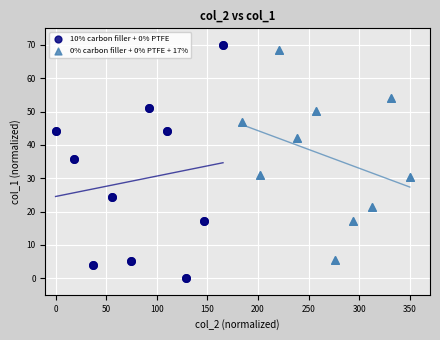

Which series has the largest Y range (max minus min)?

10% carbon filler + 0% PTFE